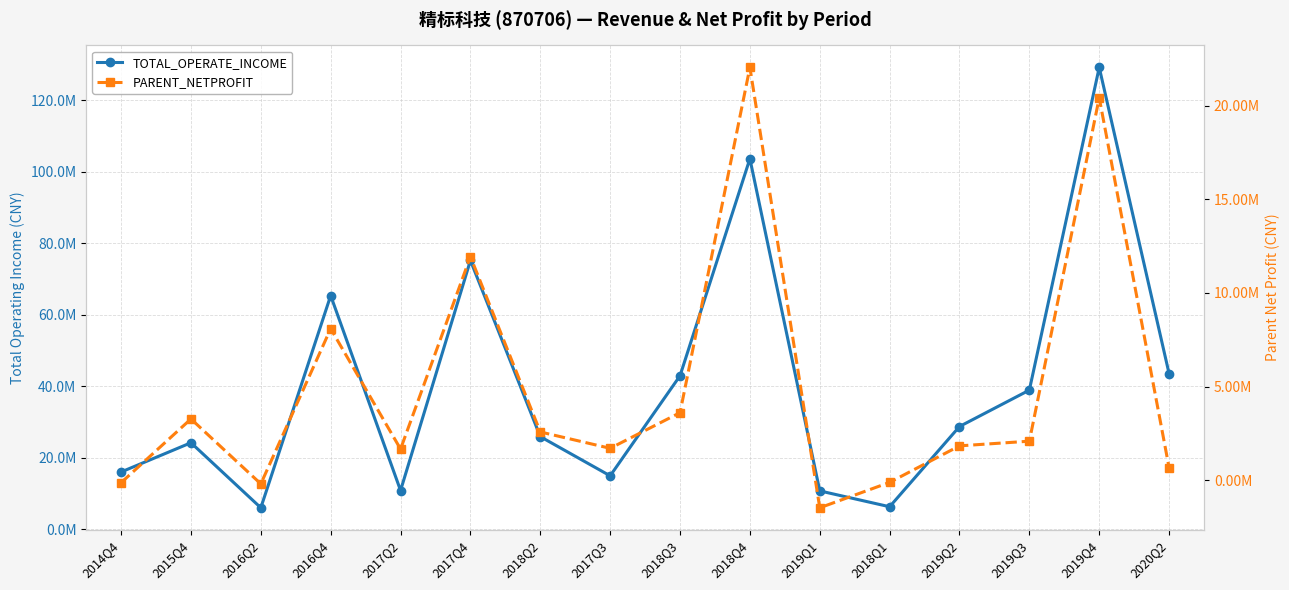

Does the chart have visible grid lines?

Yes